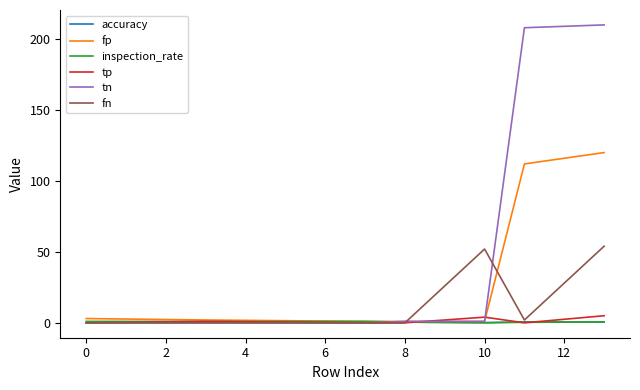

True or false: fn has more than 2 interior local peaks.

False